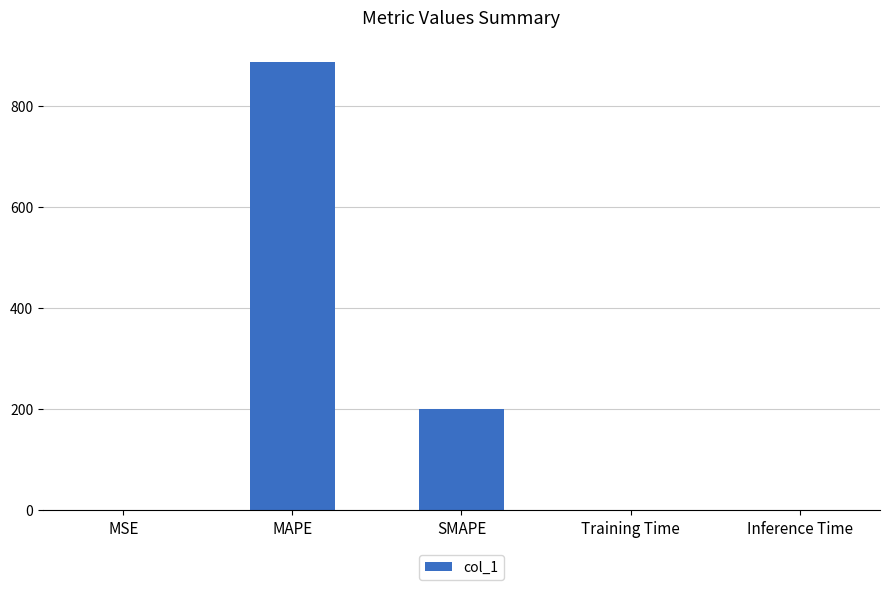

What is the maximum value shown in the chart?

885.6